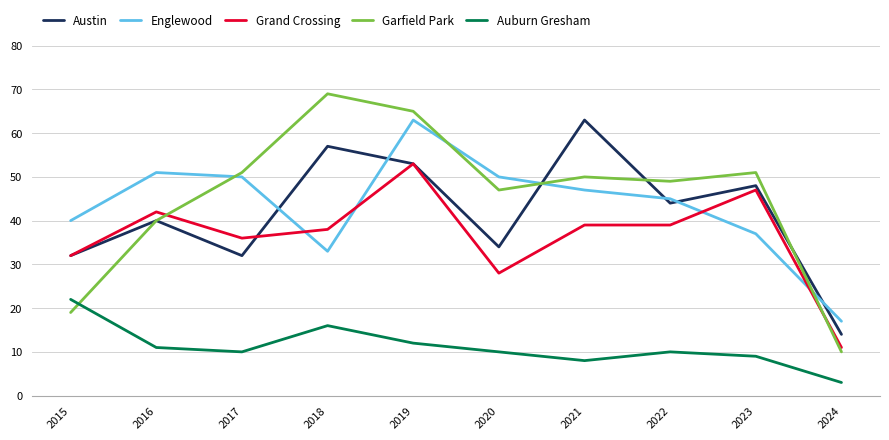

How many lines are shown in the chart?

5